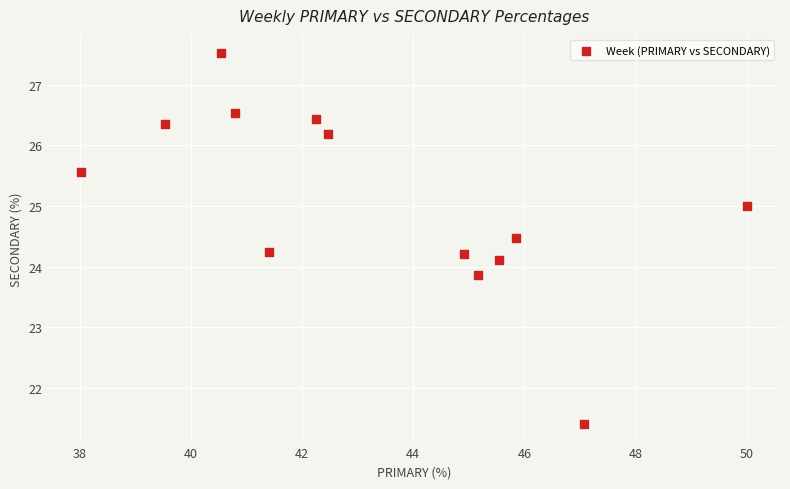

What is the range of Y values (max minus min)?

6.1